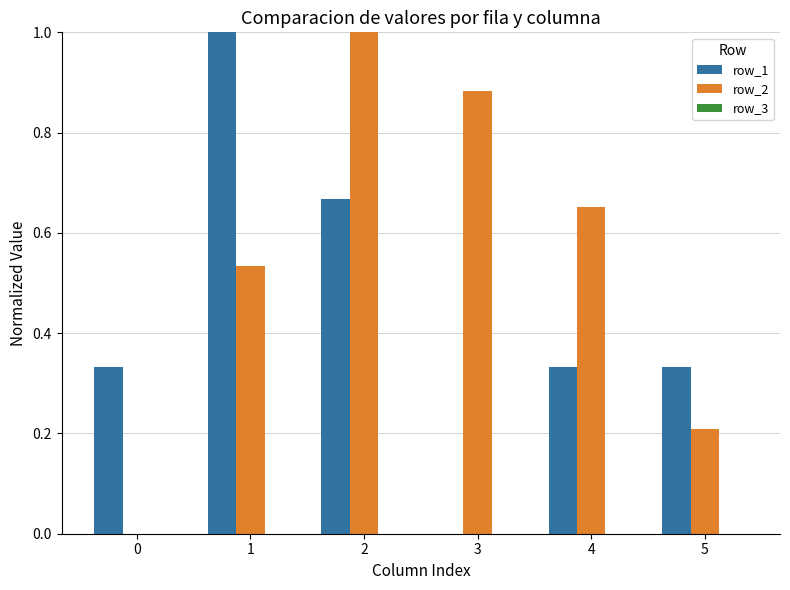

What is the total value across all series at 2?

1.7